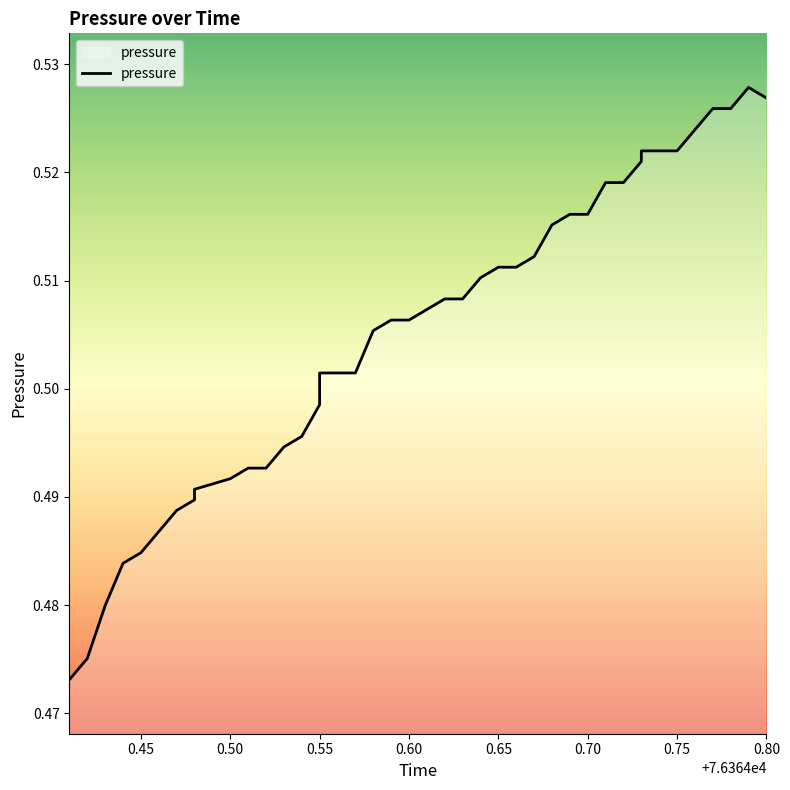

What is the greatest value displayed?

0.5